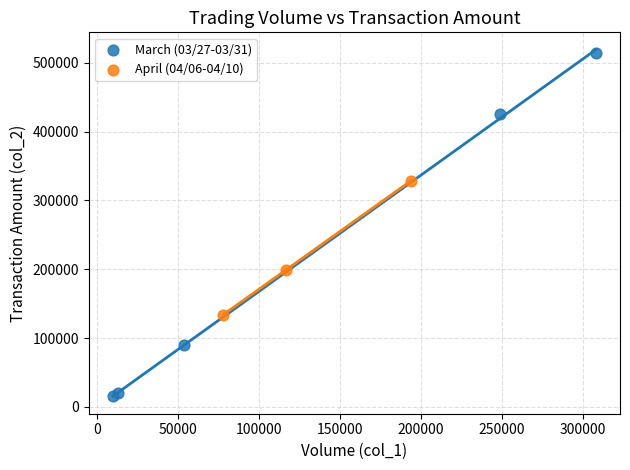

Which series has the largest Y range (max minus min)?

March (03/27-03/31)